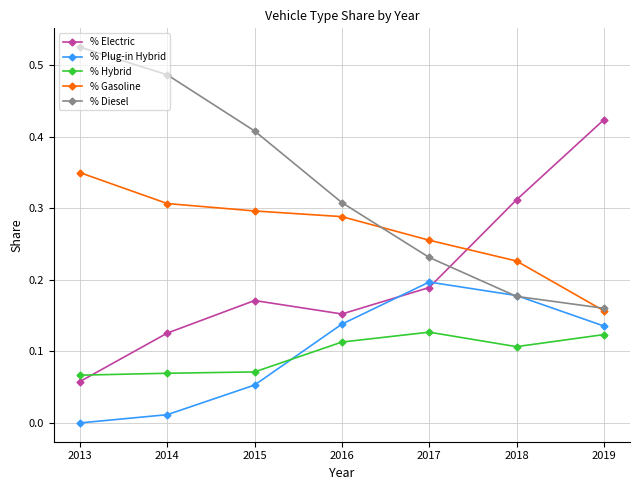

True or false: % Plug-in Hybrid has a value of 0.2 at 2017.

True